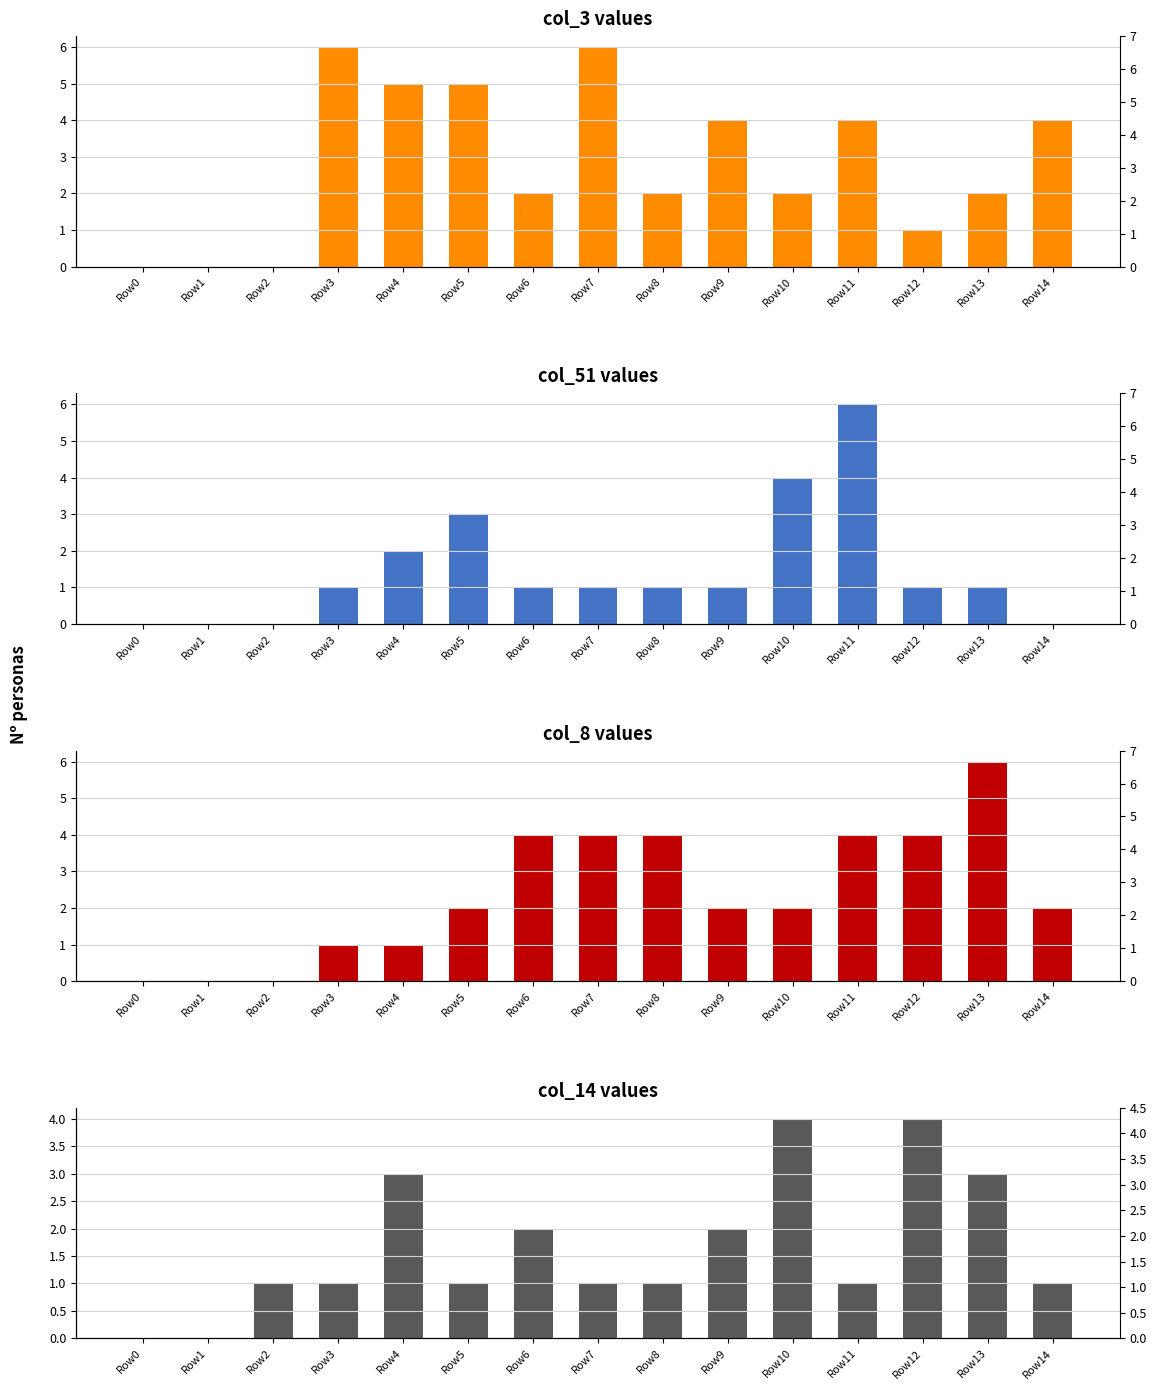

Is the value of col_3 at Row3 greater than the value of col_8 at Row0?

Yes